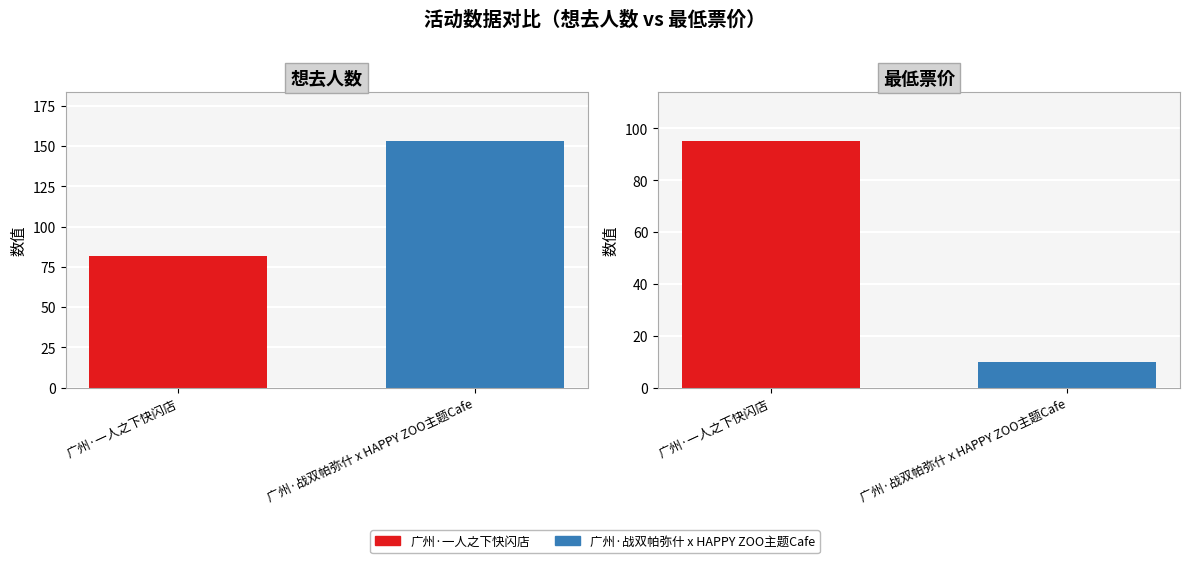

What is the label of the 1st bar from the left?

广州·一人之下快闪店